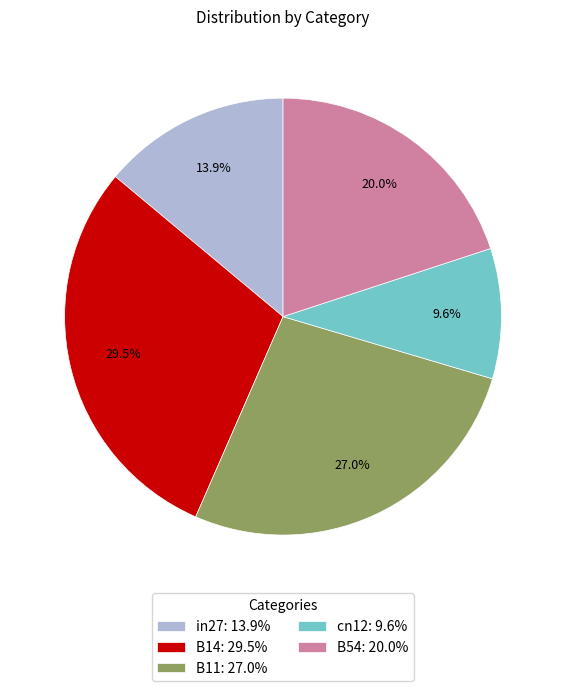

How many slices are in this pie chart?

5